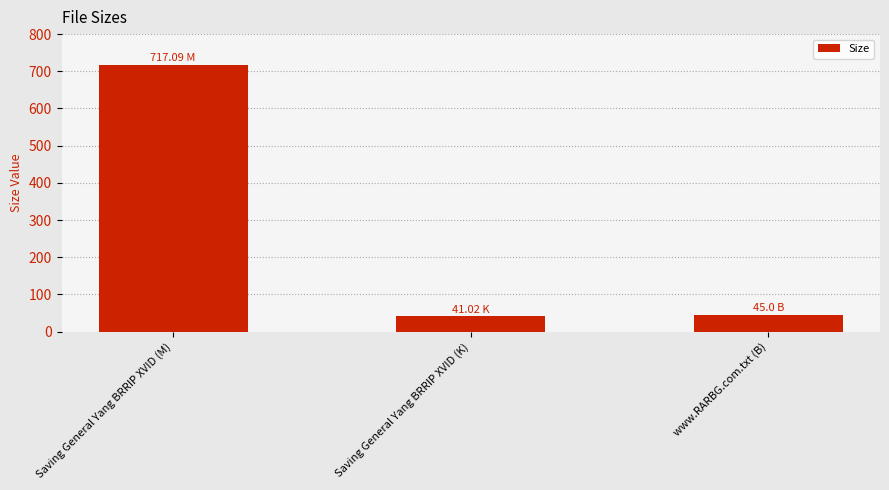

The value at www.RARBG.com.txt (B) is 13.1. True or false?

False